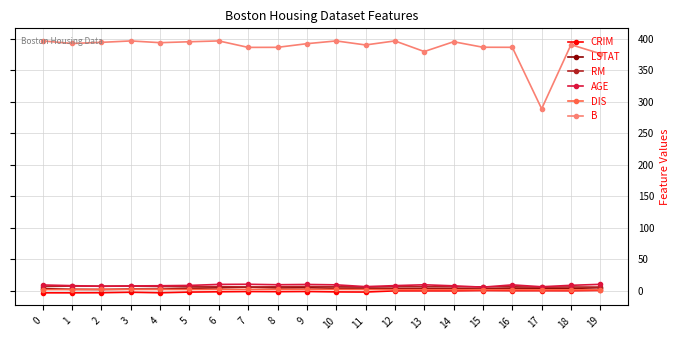

What is the total value across all series at 8?

406.2